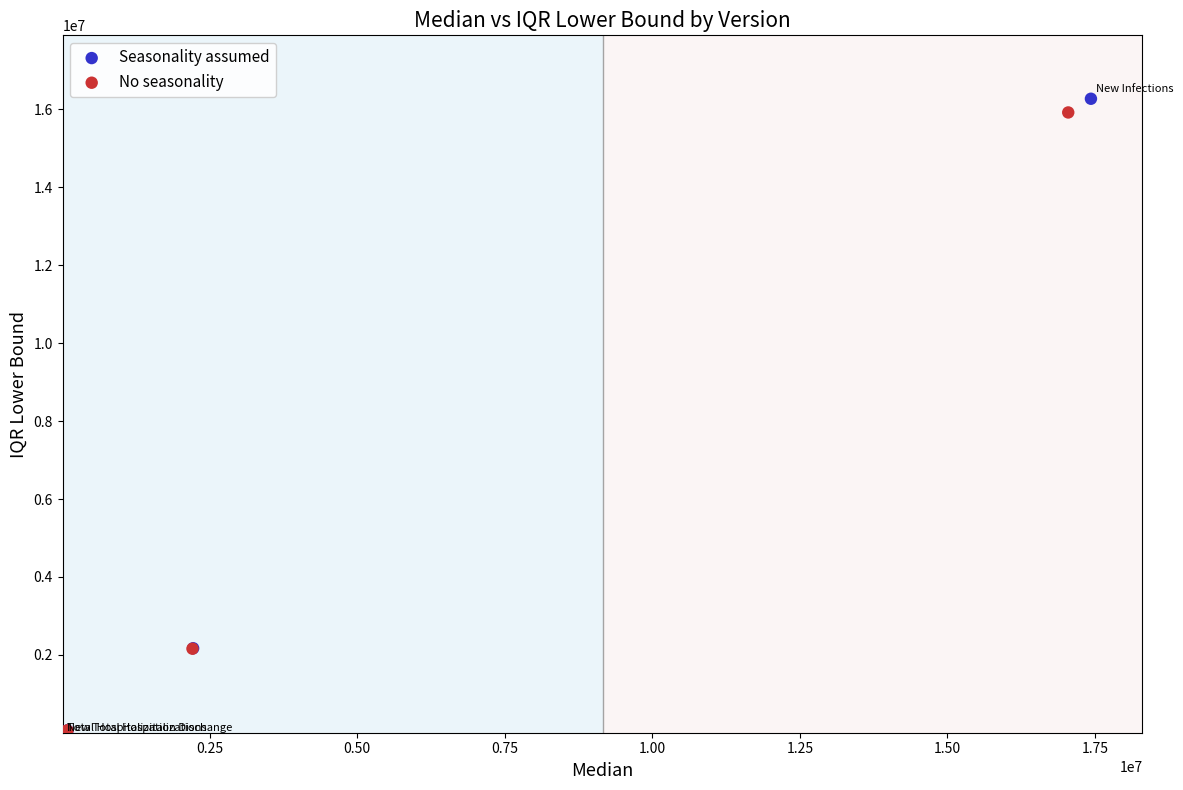

Which series contains the highest Y value?

Seasonality assumed